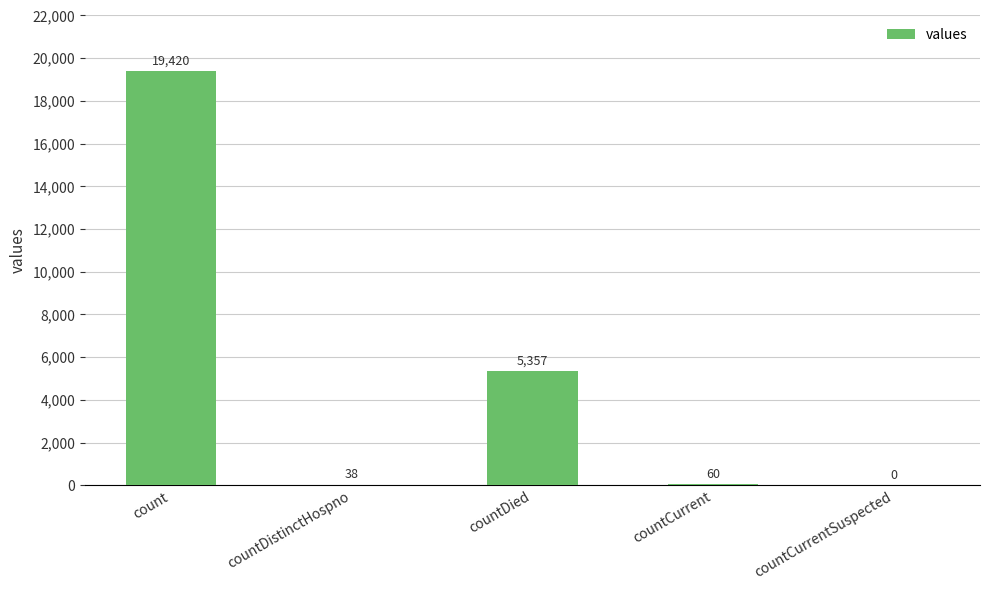

Which category has the highest value across all series?

count